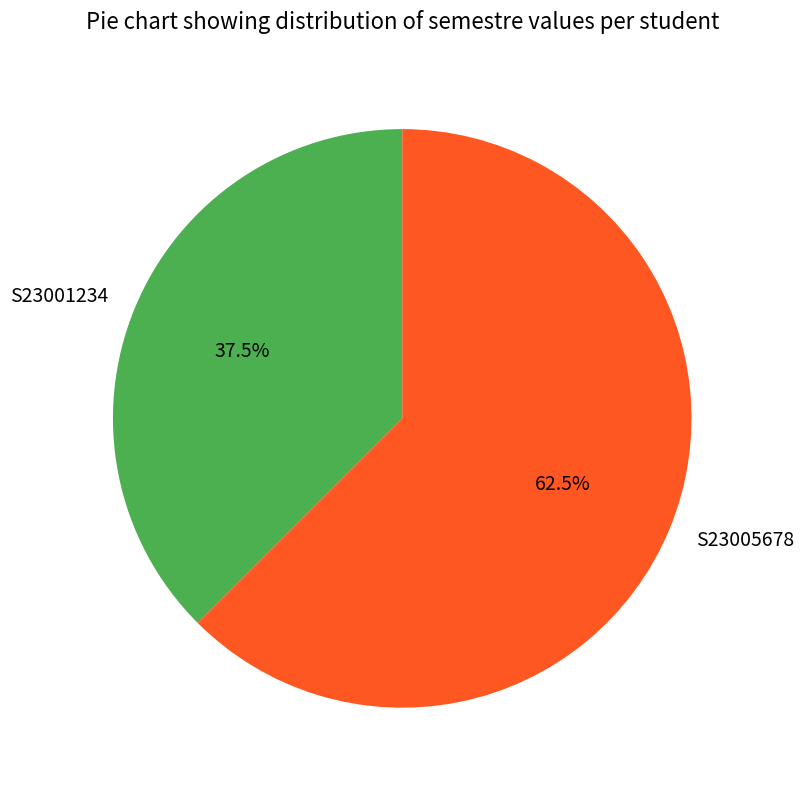

Is there any slice that represents more than half of the pie?

Yes